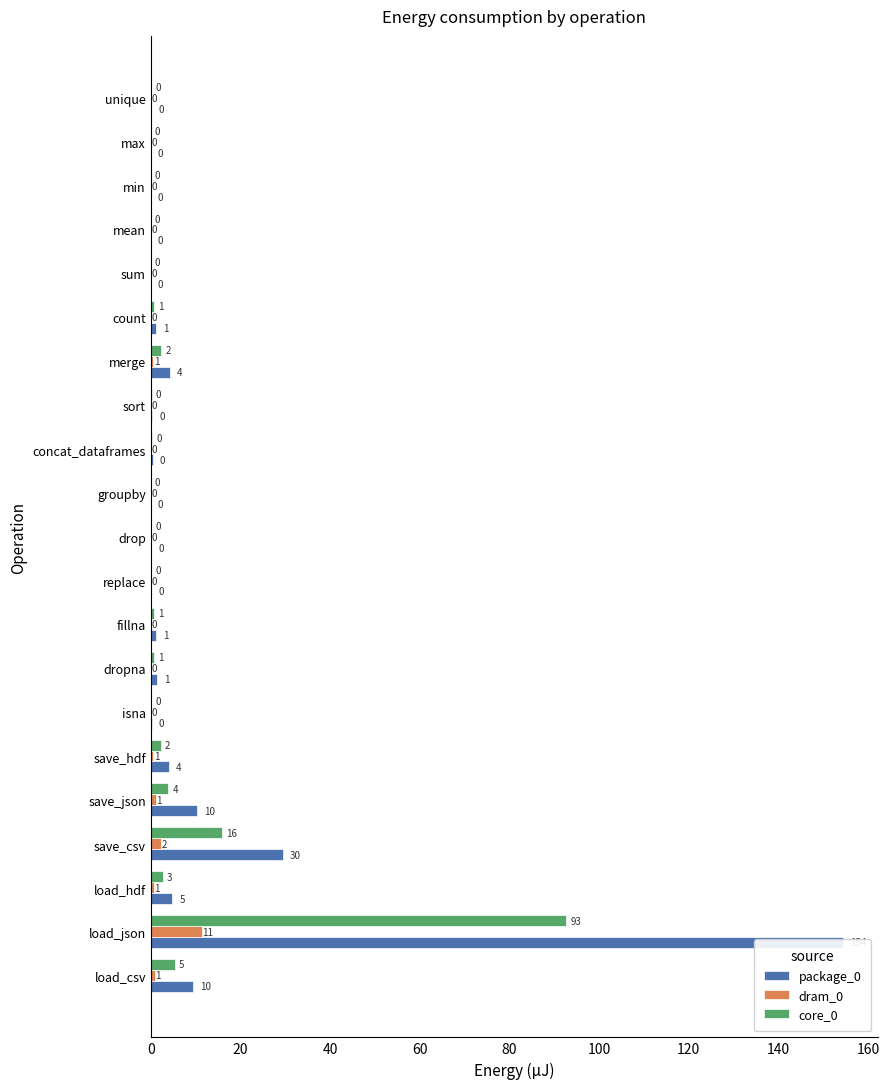

What is the maximum value for core_0?

92730537